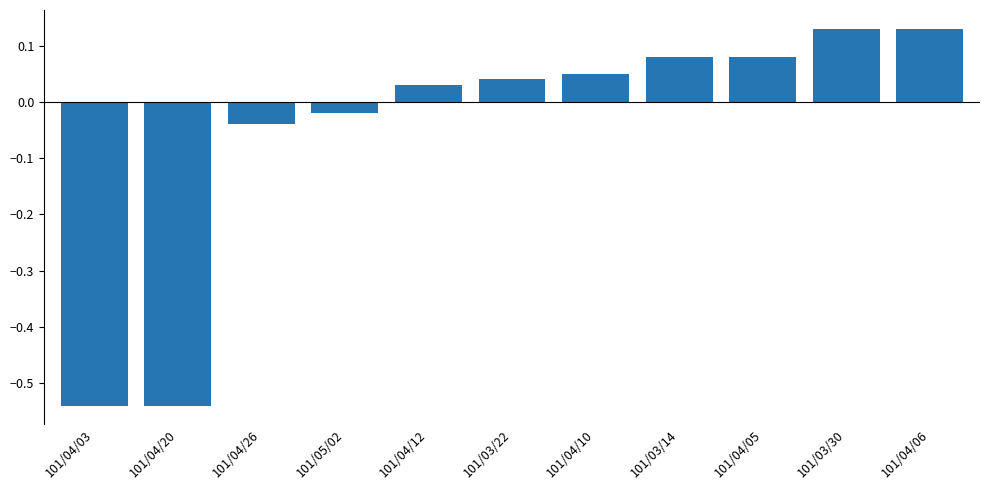

At which label does the data first exceed 0?

101/04/12